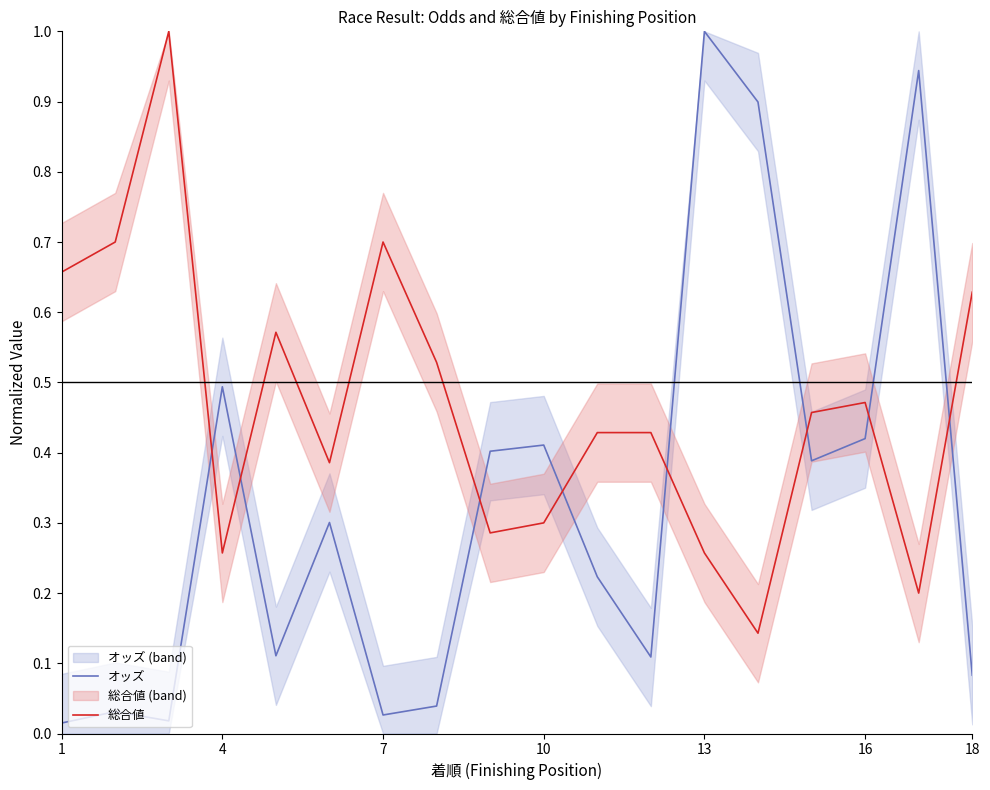

Which series ends up on top after the final intersection of オッズ and 総合値?

総合値